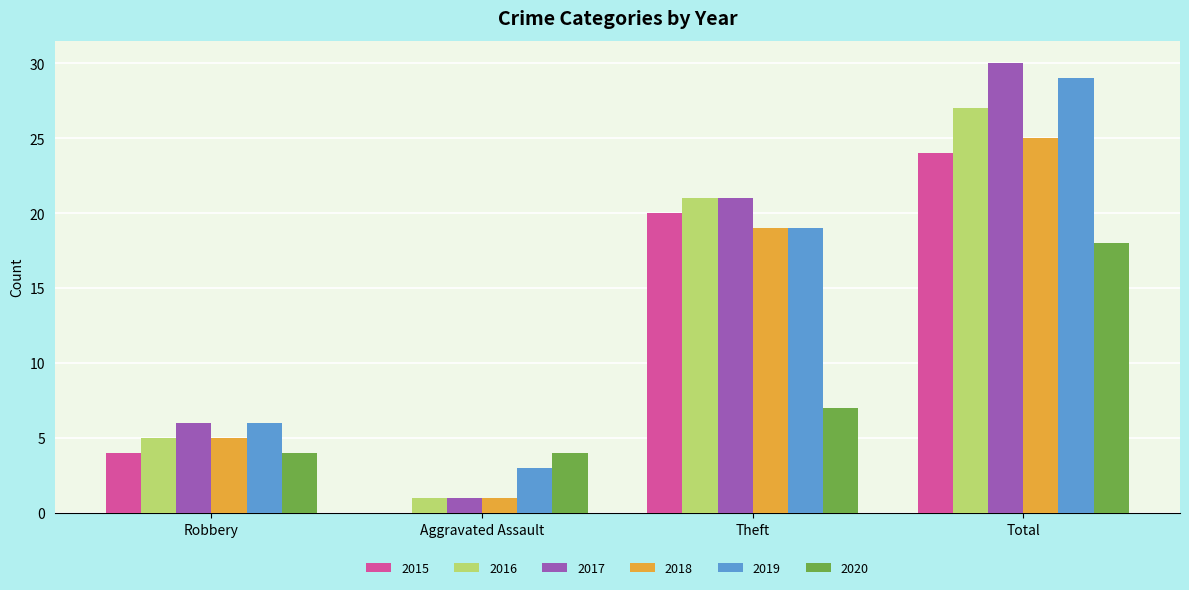

At which category does the chart reach its peak across all series?

Total